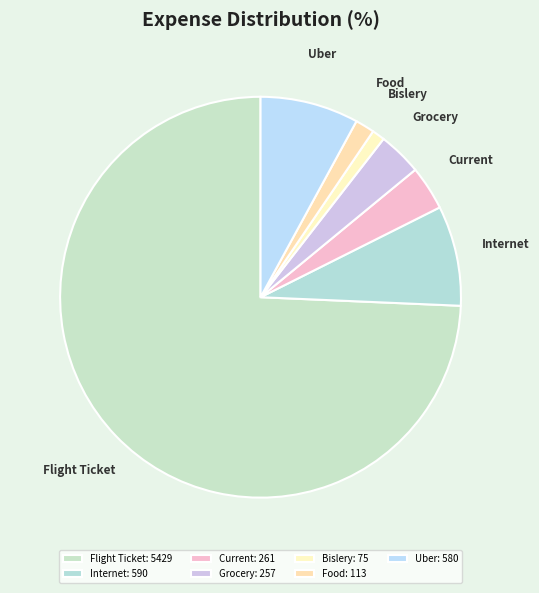

Is the sum of Food and Current greater than half?

No